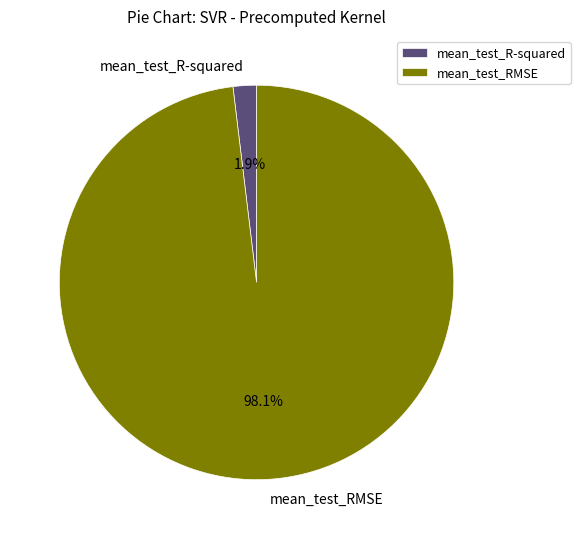

What is the largest slice in the pie chart?

mean_test_RMSE